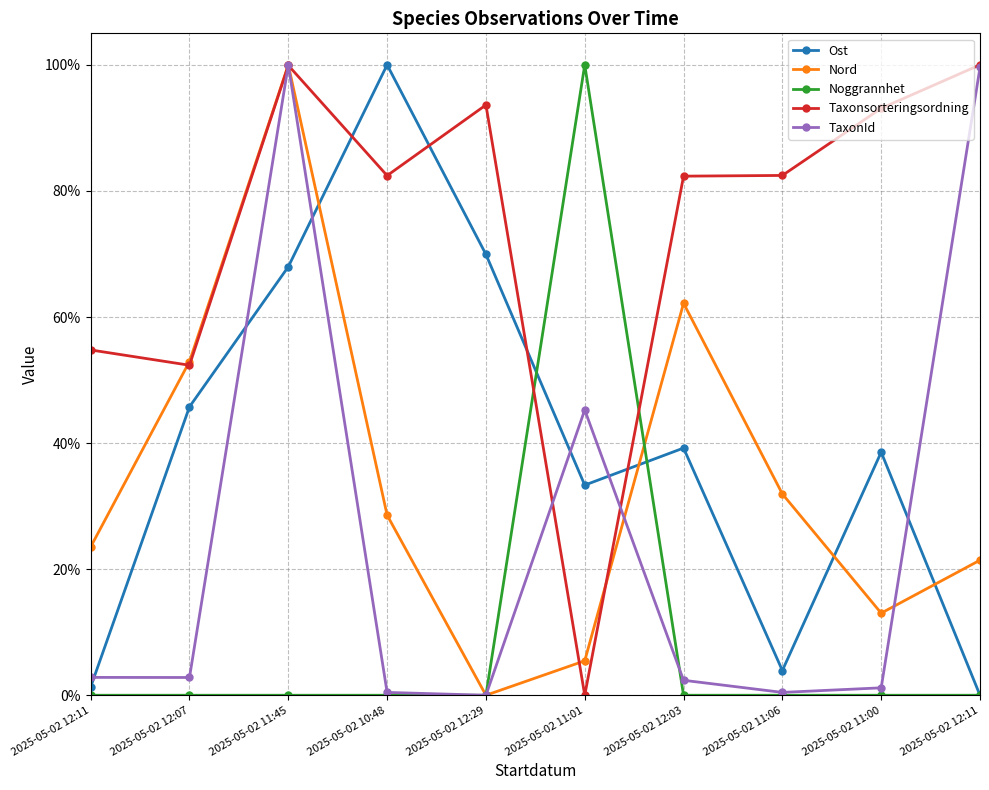

Which series has the largest range (max minus min)?

Ost